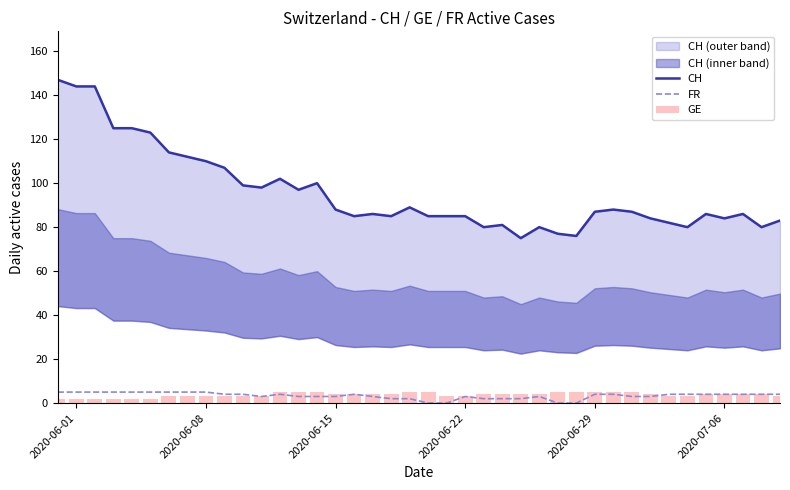

How many values in the GE series are below 4?

17